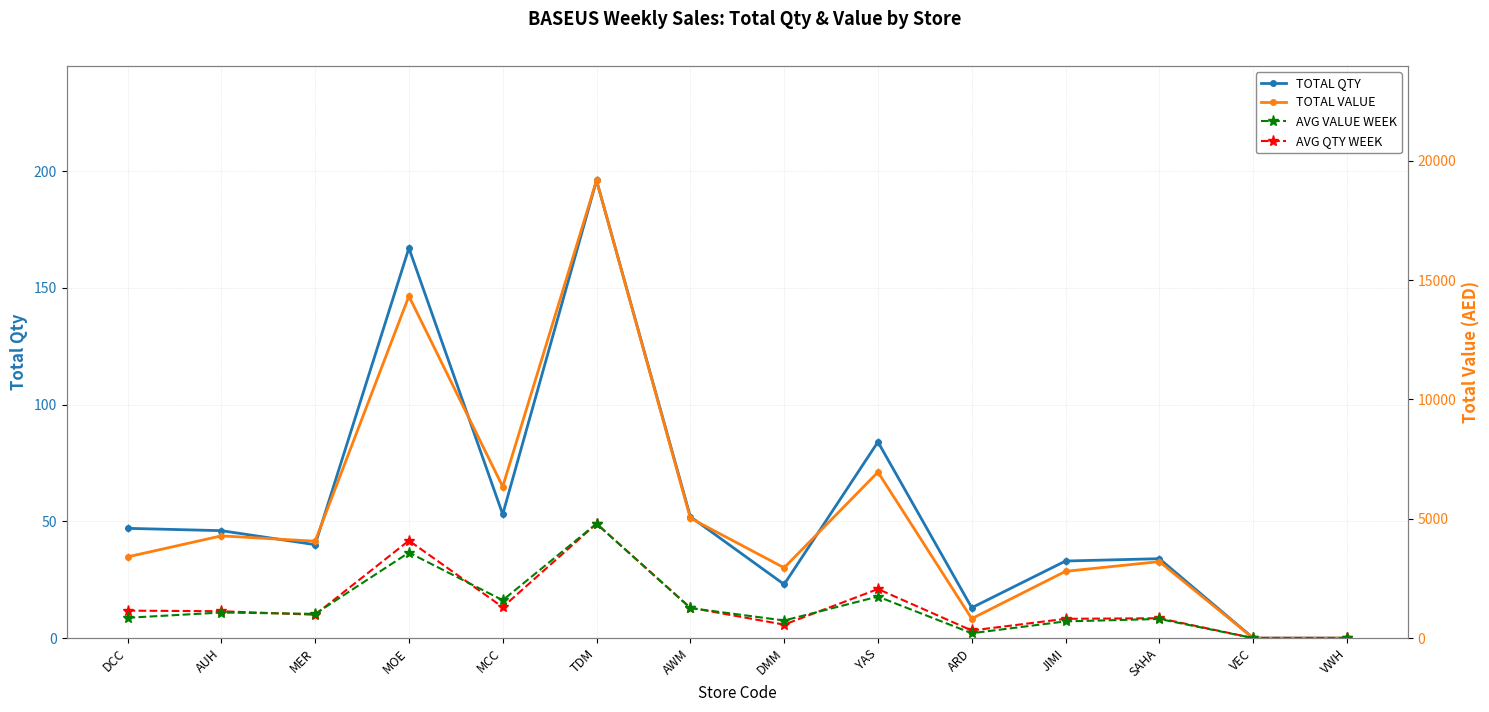

What is the highest value of the AVG QTY WEEK series?

49.0